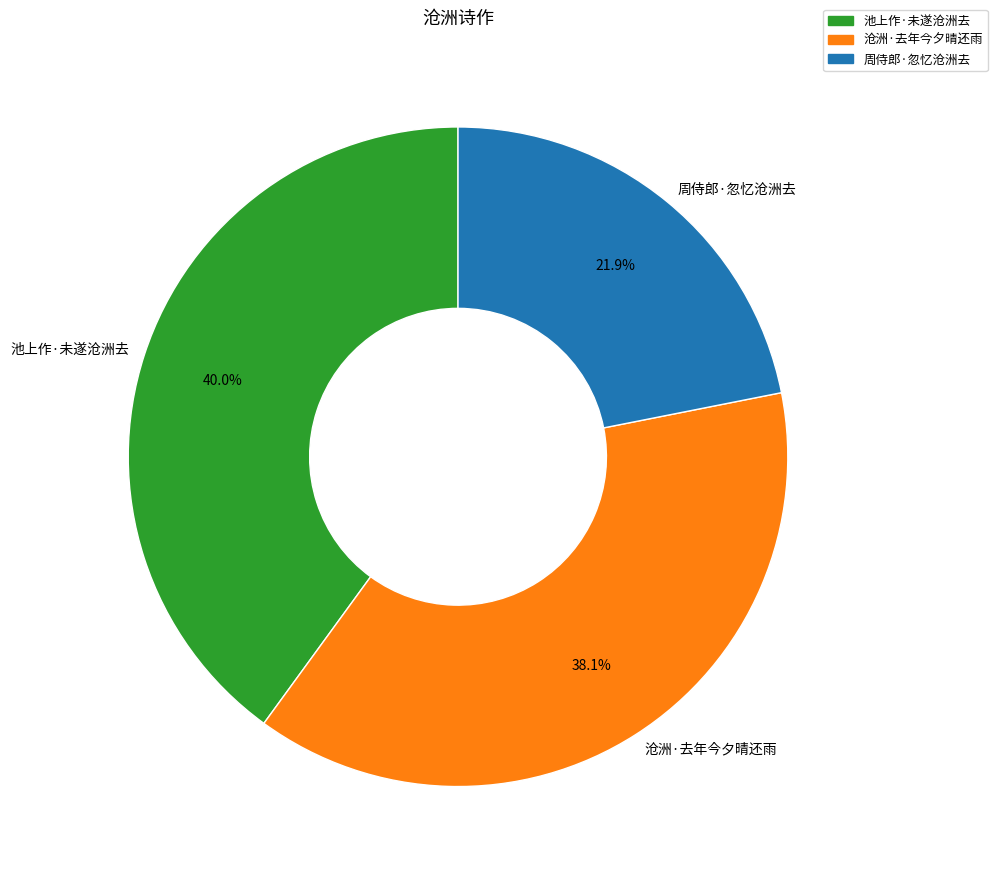

Is it true that 池上作·未遂沧洲去 is 40% of the pie?

True